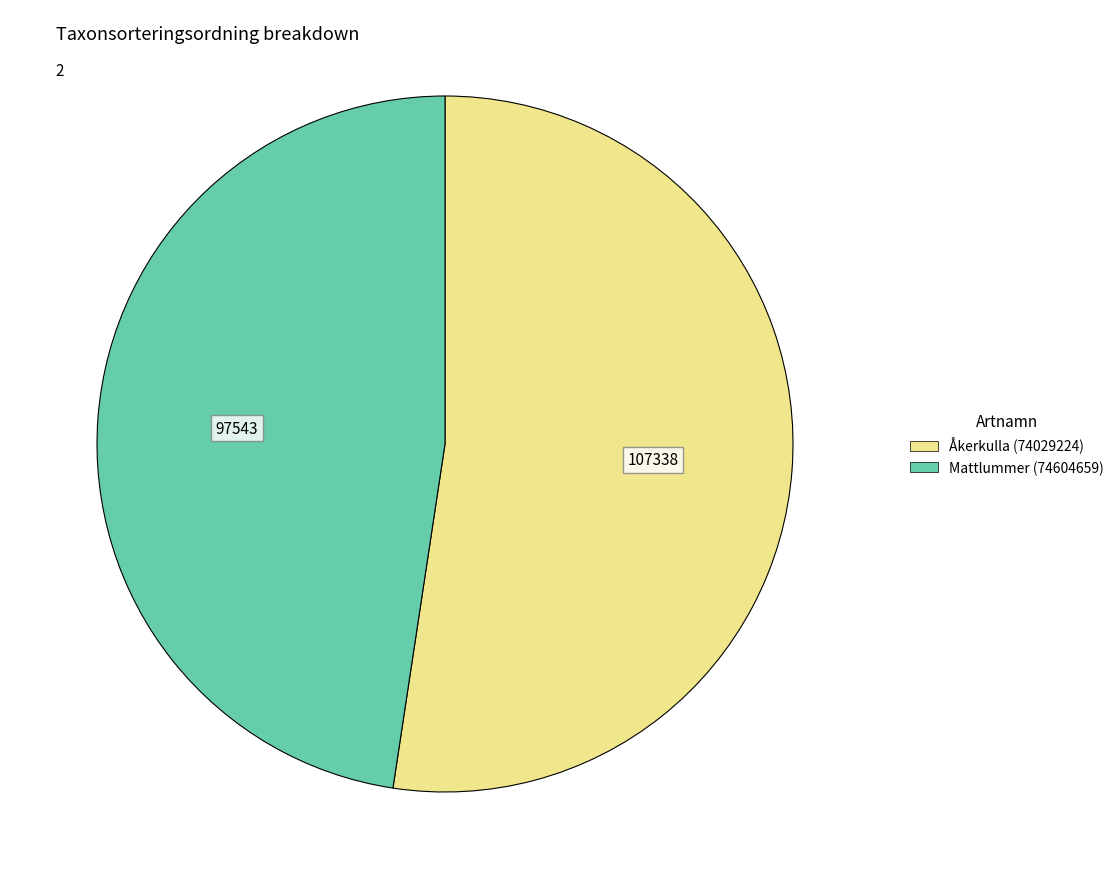

Is there a majority slice in this chart?

Yes